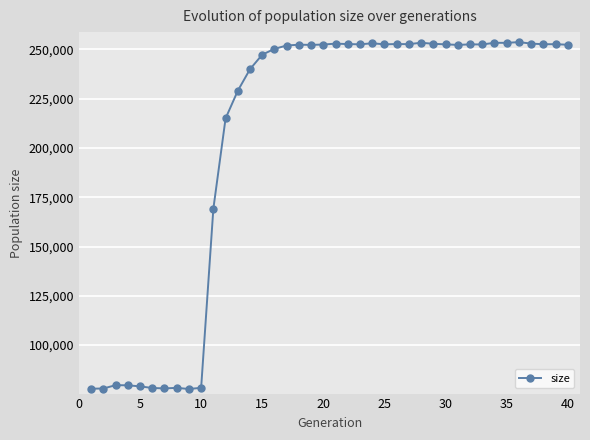

What is the greatest value displayed?

253665